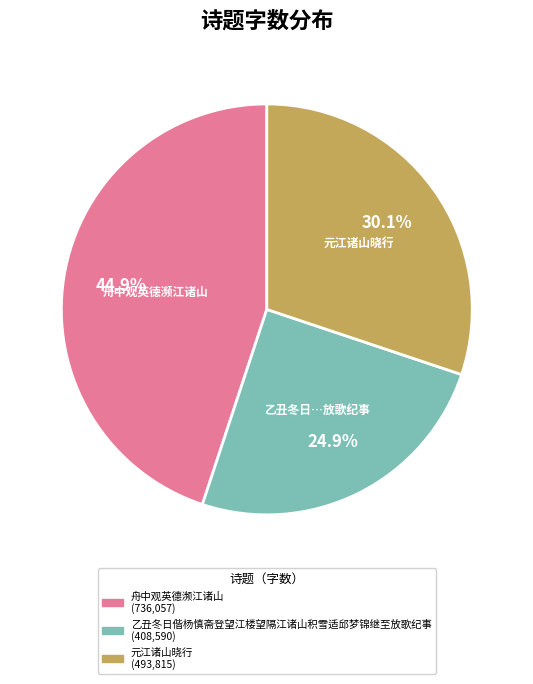

Which category has the smallest portion of the pie?

乙丑冬日偕杨慎斋登望江楼望隔江诸山积雪适邱梦锦继至放歌纪事